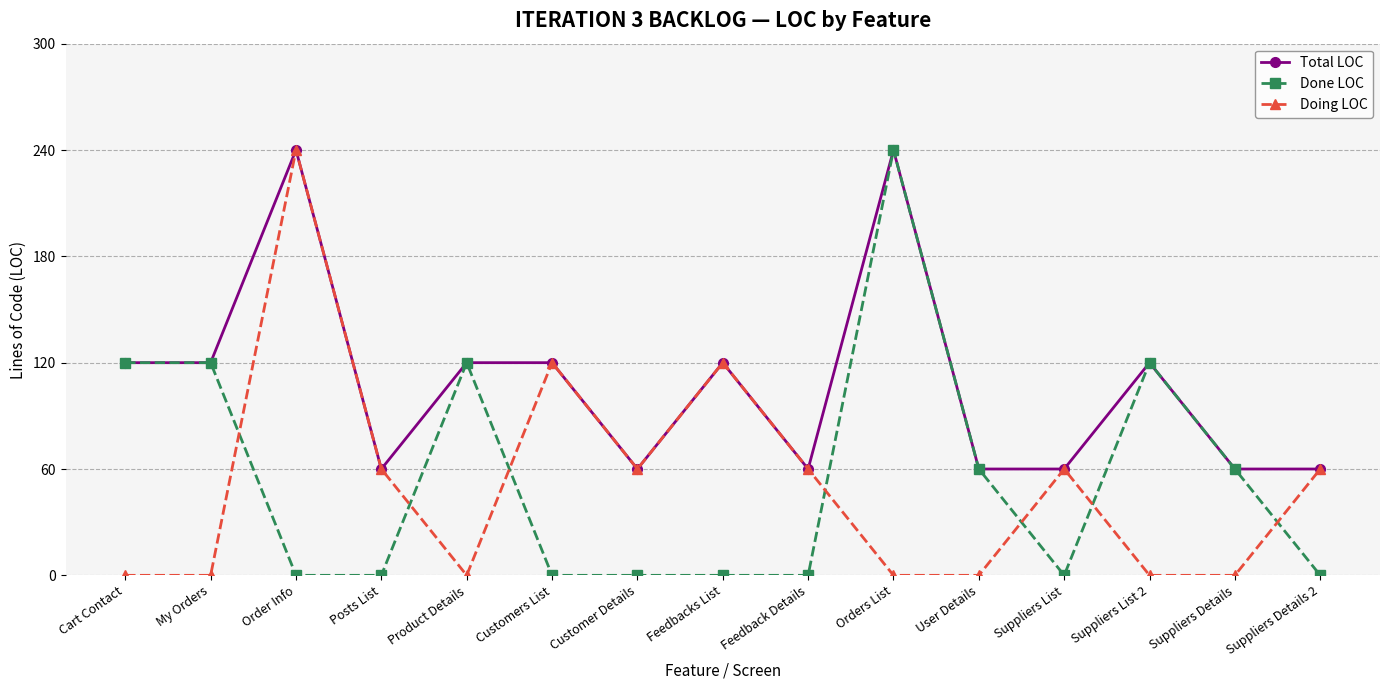

Is it true that Done LOC equals 94 at Order Info?

False